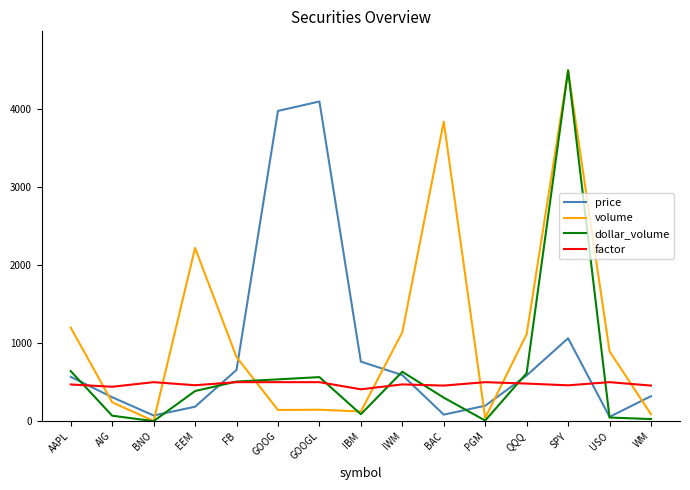

Which series ends up on top after the final intersection of factor and volume?

factor